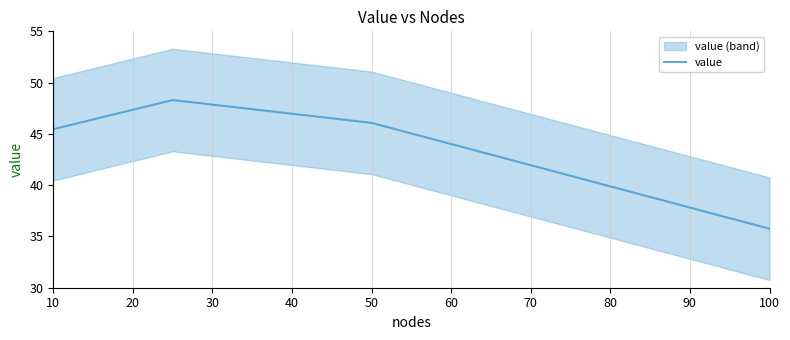

The value of value at 50 is 46.1. True or false?

True